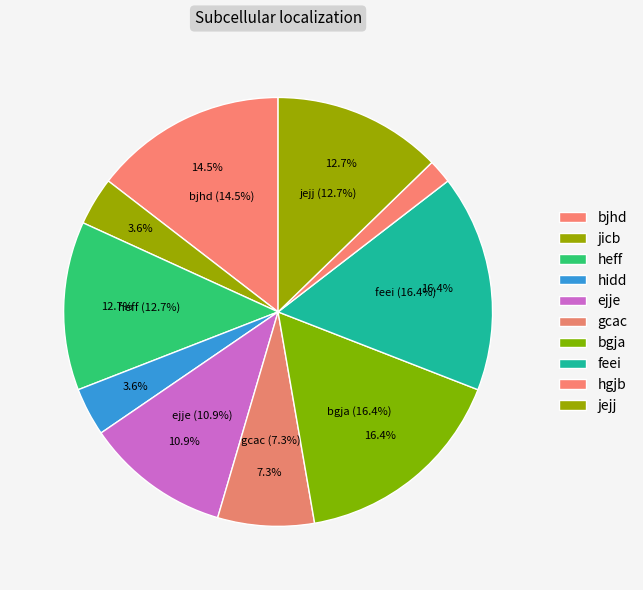

To the nearest percent, what portion does gcac represent?

7%